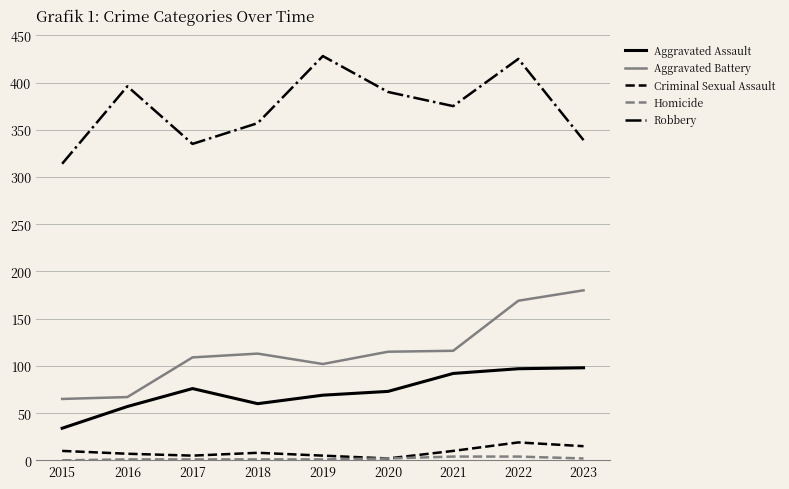

True or false: Aggravated Battery has a value of 142 at 2017.

False